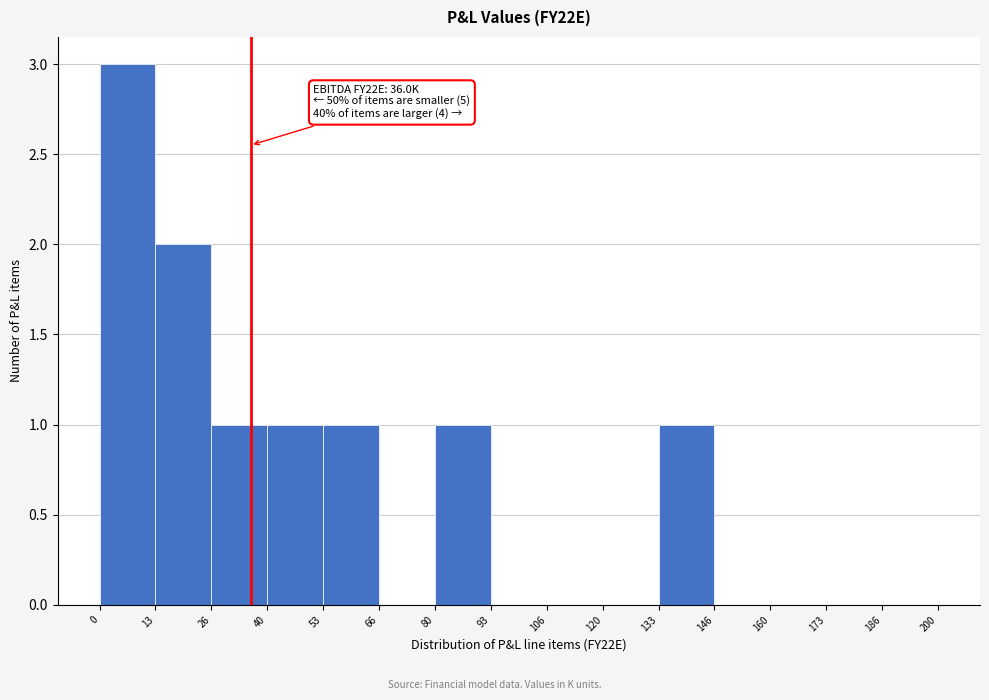

Which range on the x-axis has the tallest bar?

0 to 13